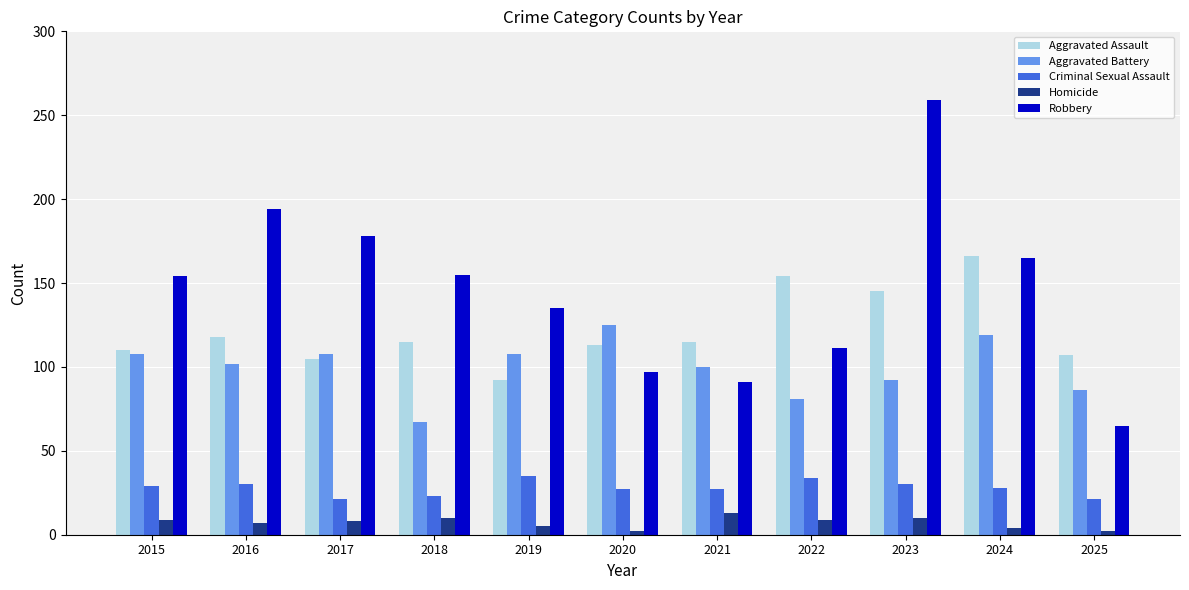

Are the bars grouped side by side (vs. stacked)?

Yes